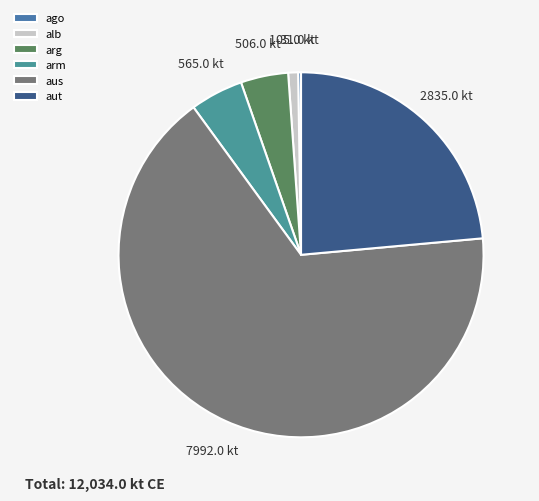

What is the ratio of the value at ago to the value at arg?

0.1